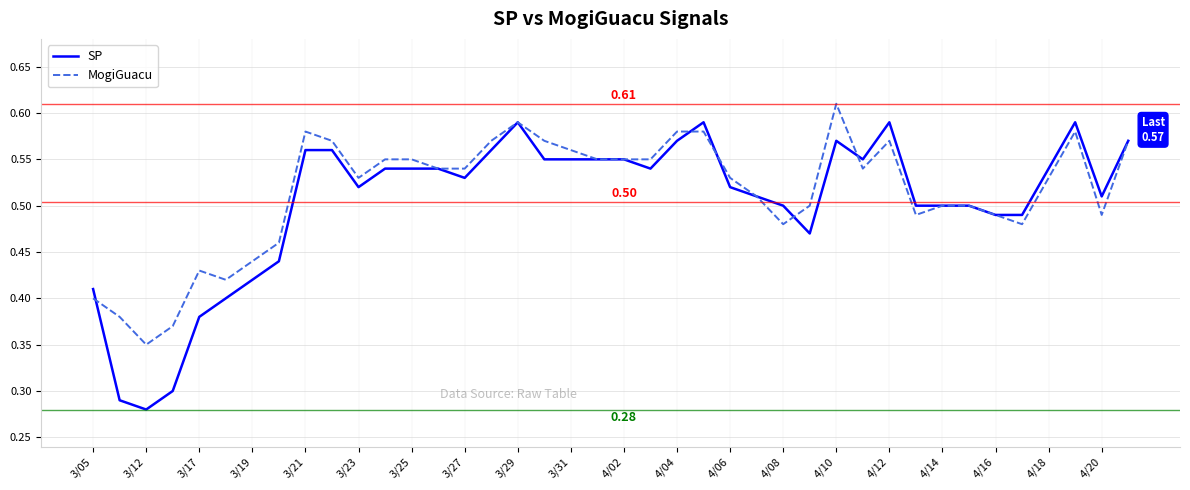

At how many categories does at least one series exceed 0?

40